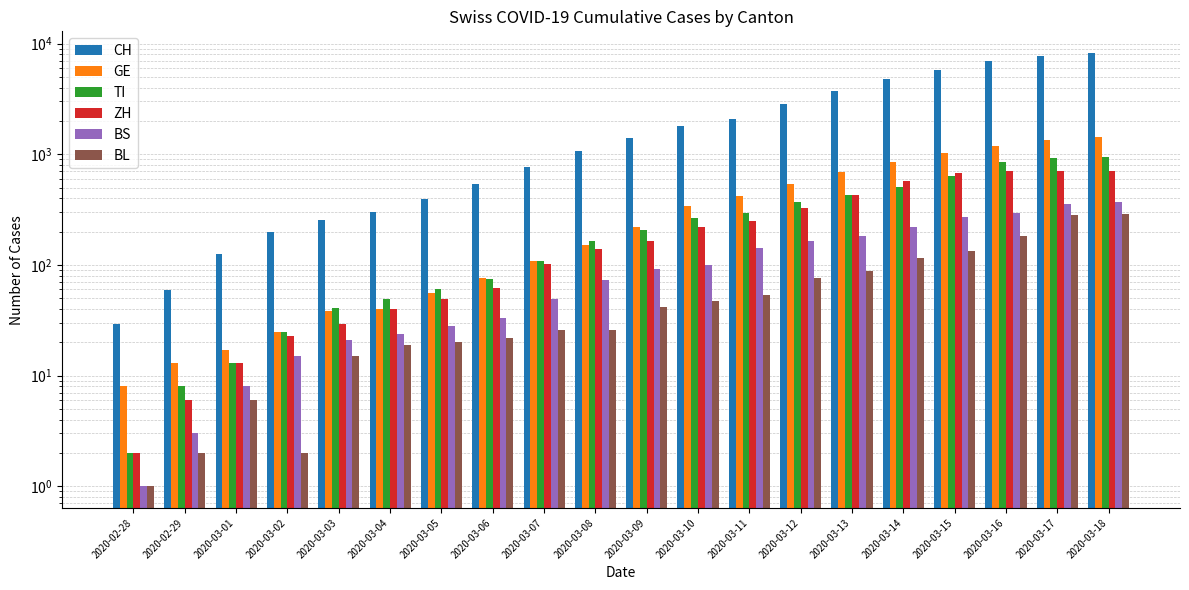

At 2020-03-10, list the series in order from smallest to largest.

BL, BS, ZH, TI, GE, CH